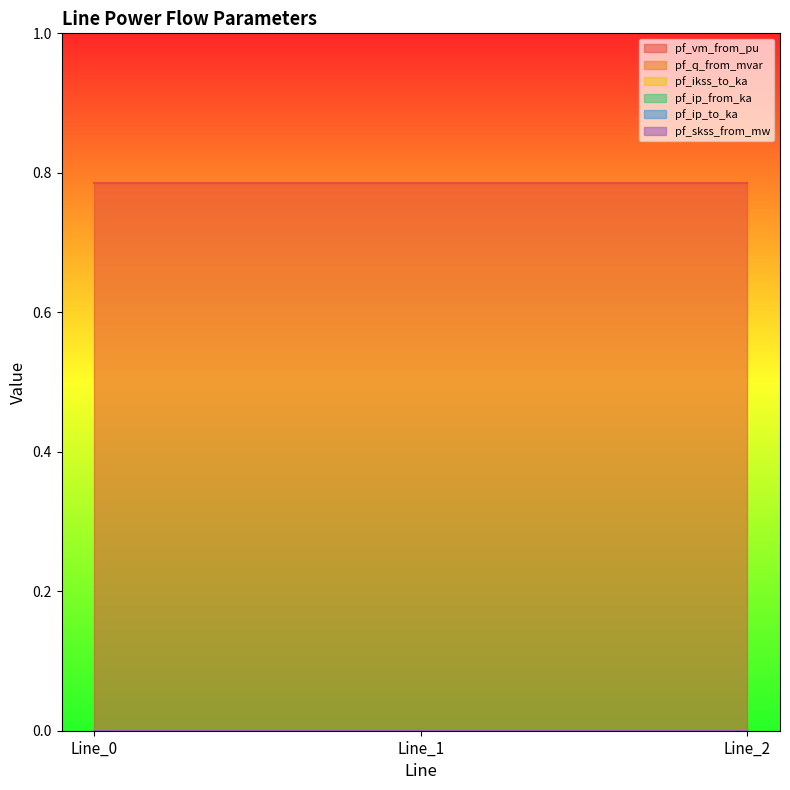

Which series has the largest range (max minus min)?

pf_q_from_mvar